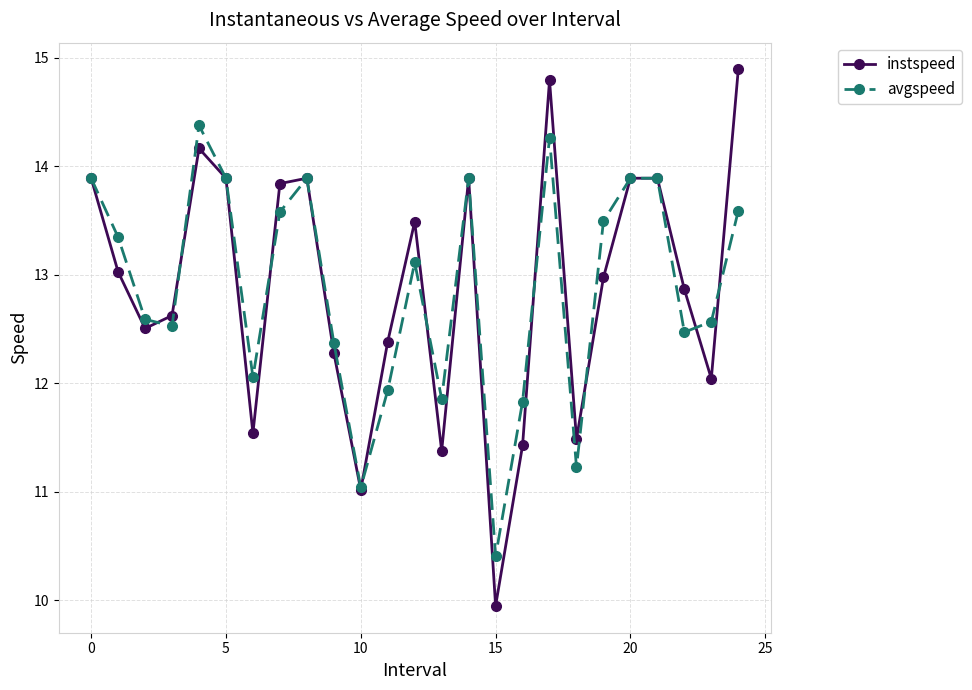

Which series has the largest range (max minus min)?

instspeed